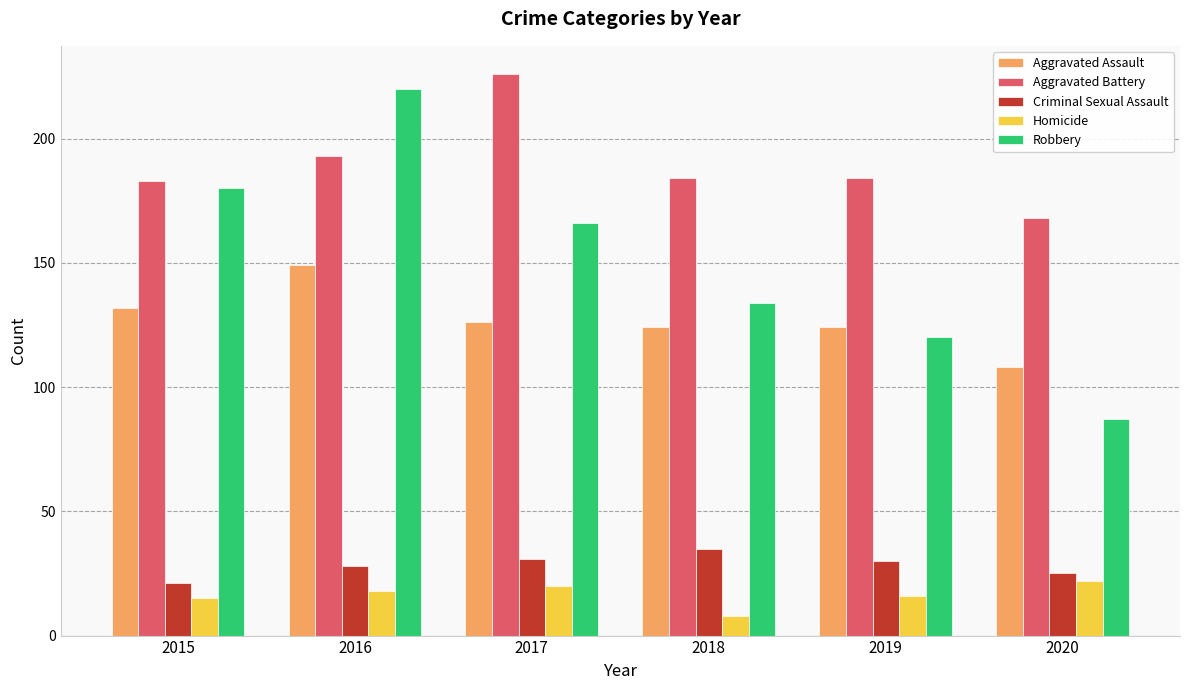

Read the Aggravated Assault value at 2015, to the nearest 5.

130